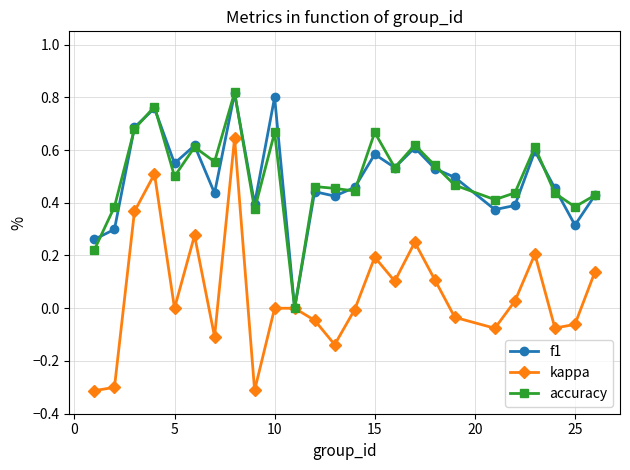

Which series has the largest range (max minus min)?

kappa